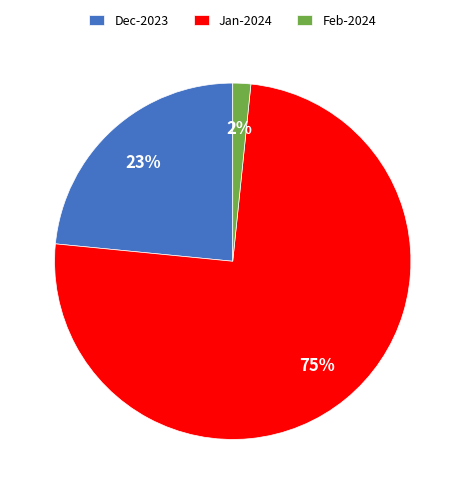

Is there any slice that represents more than half of the pie?

Yes